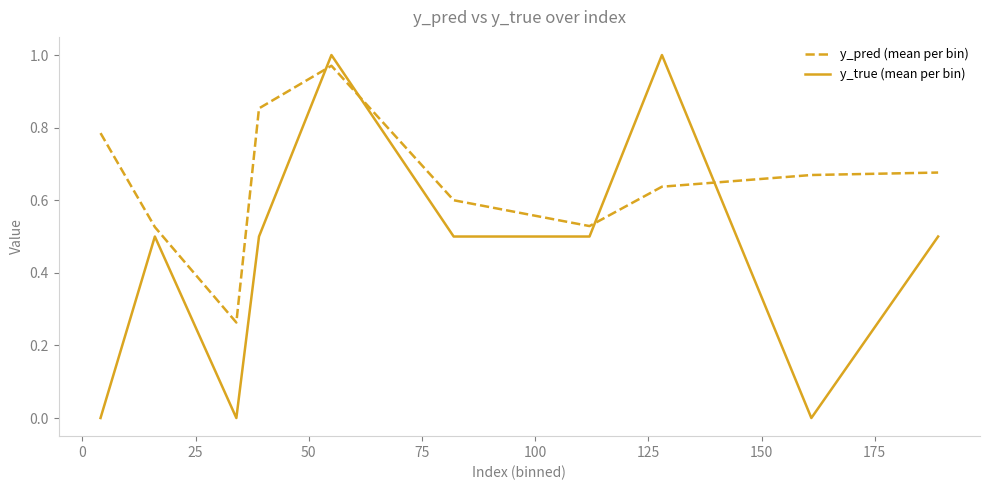

How many times do y_pred (mean per bin) and y_true (mean per bin) cross each other?

4